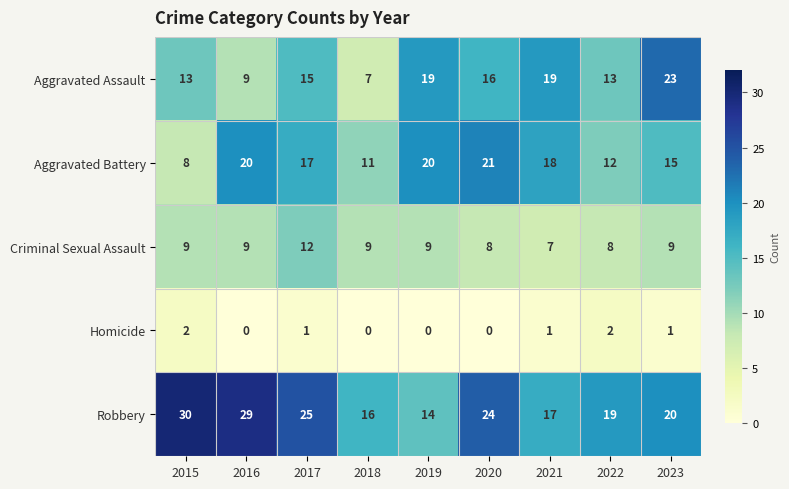

At which category is the sum across all series the highest?

2017